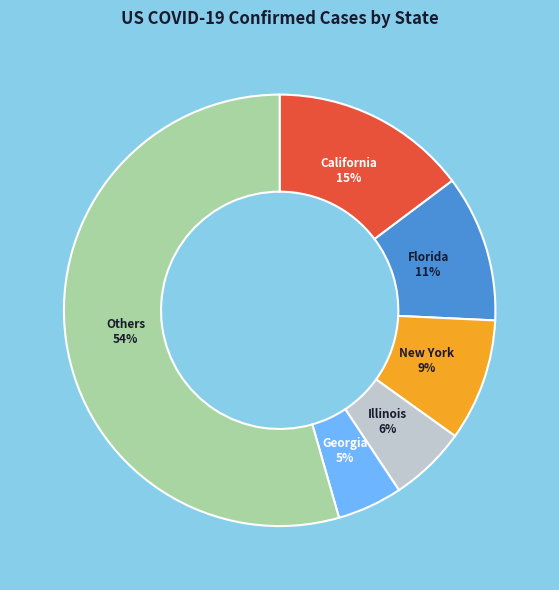

Which has a higher value, Others or Illinois?

Others